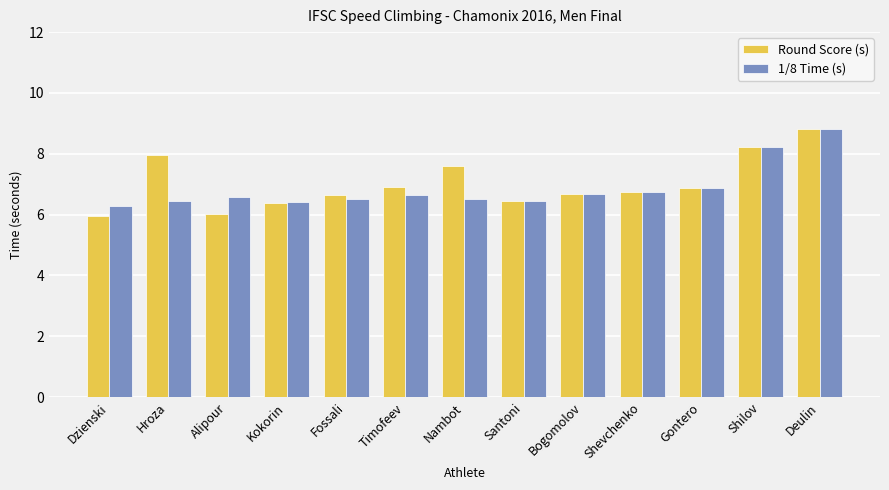

At which category is the sum across all series the highest?

Deulin